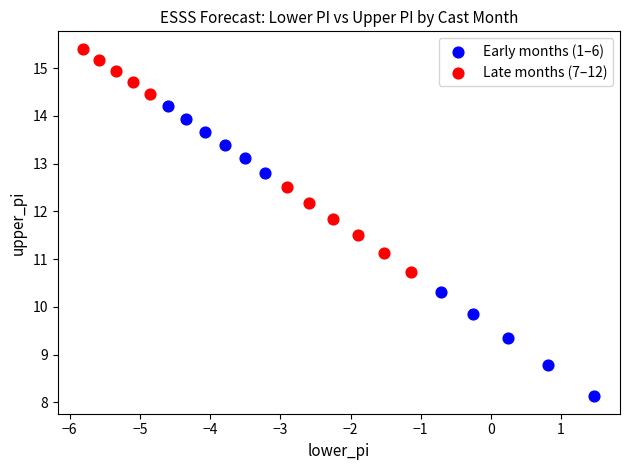

Which series contains the highest Y value?

Late months (7–12)